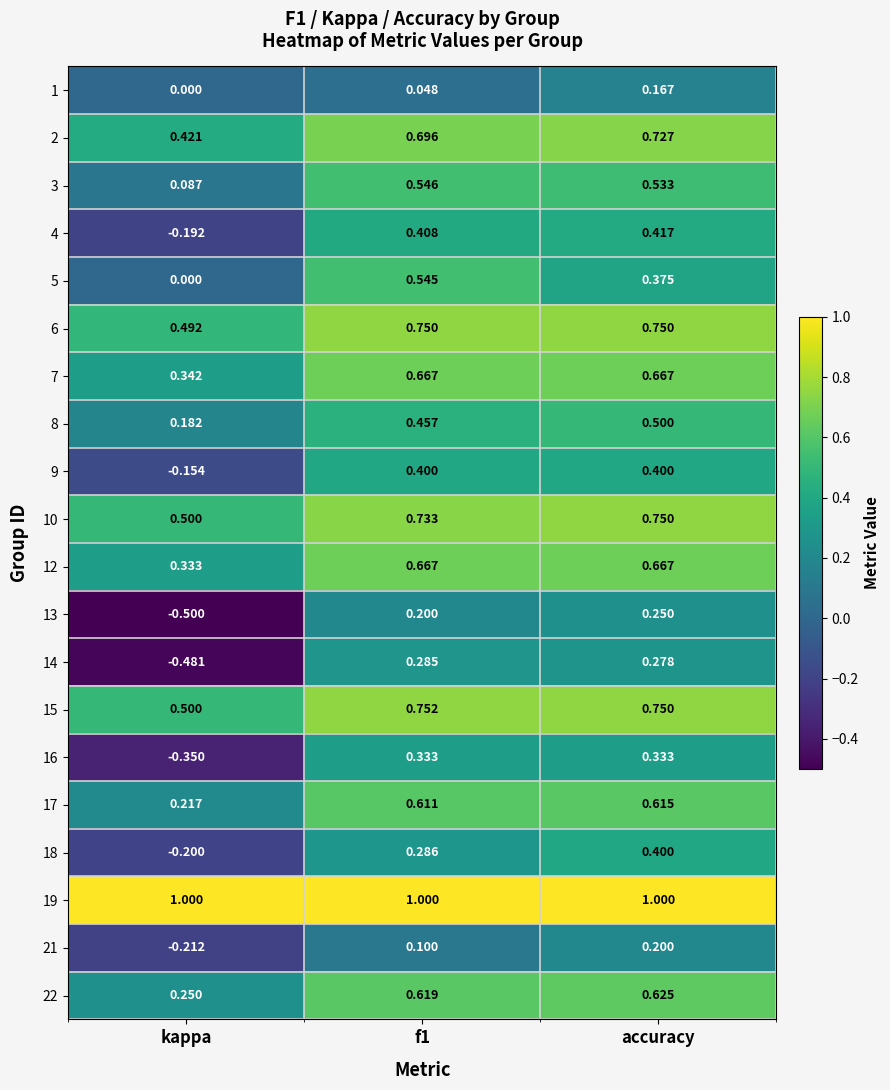

At which label does 3 reach its minimum?

kappa